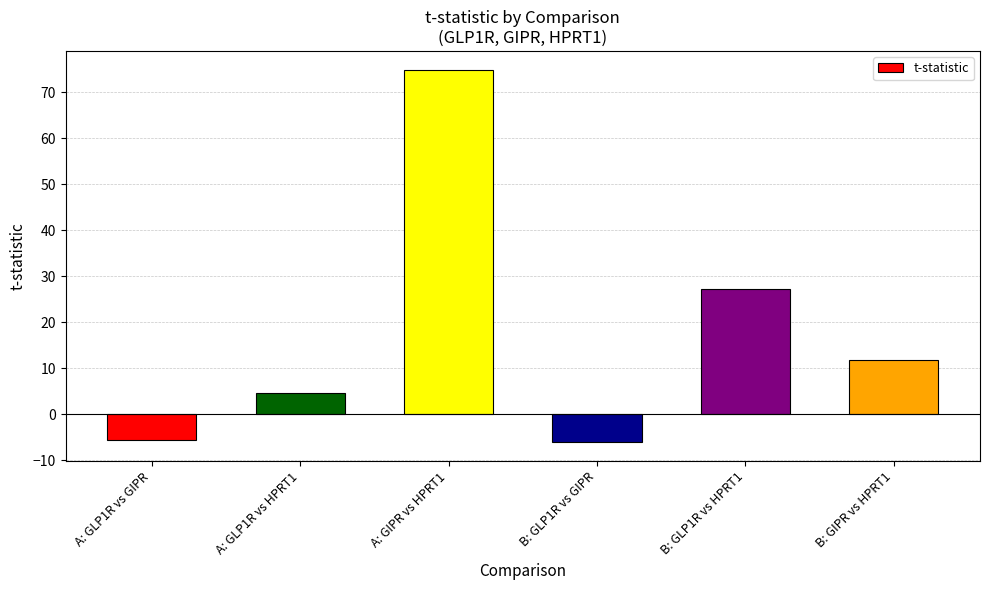

What is the change in value from A: GLP1R vs GIPR to B: GLP1R vs HPRT1?

+32.8